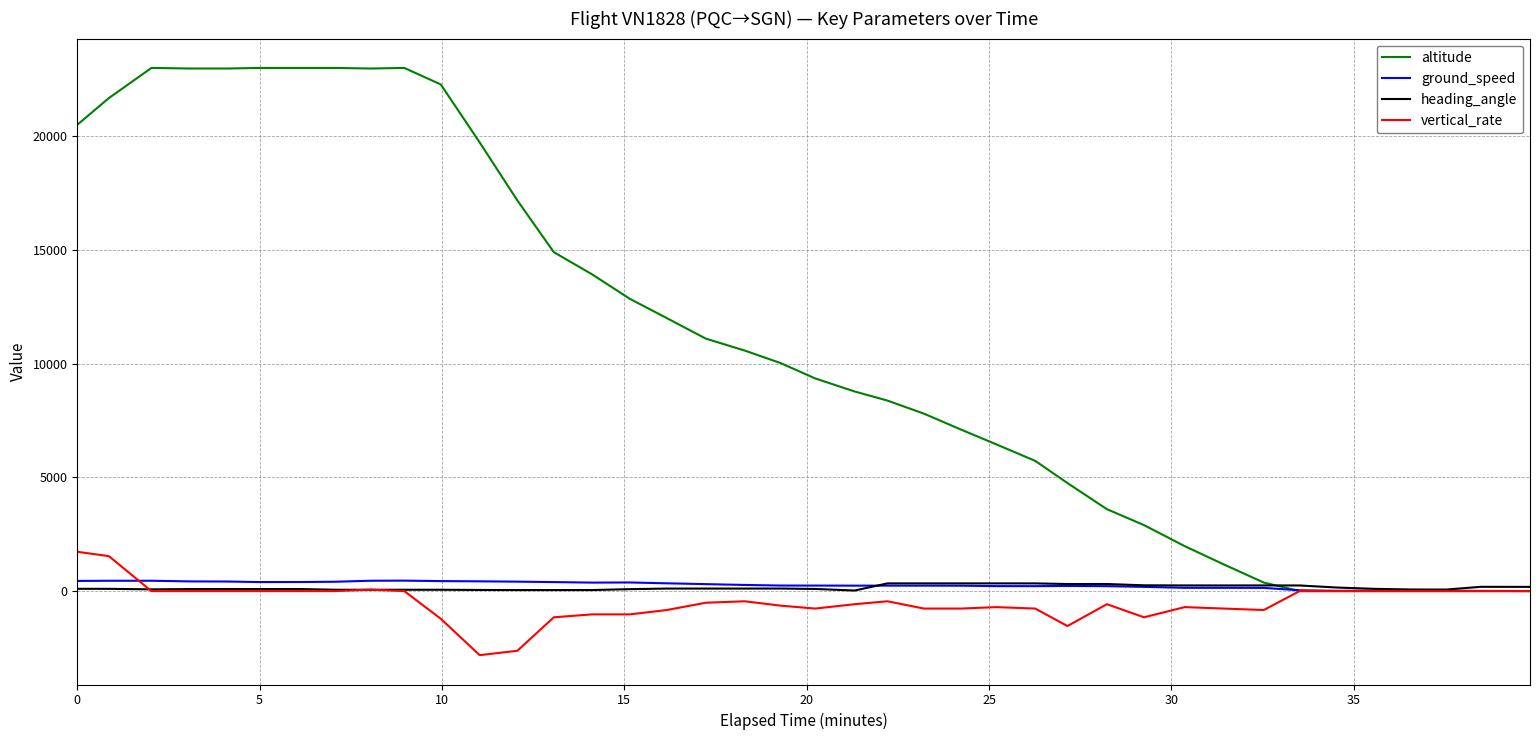

Which series has the largest total across all categories?

altitude